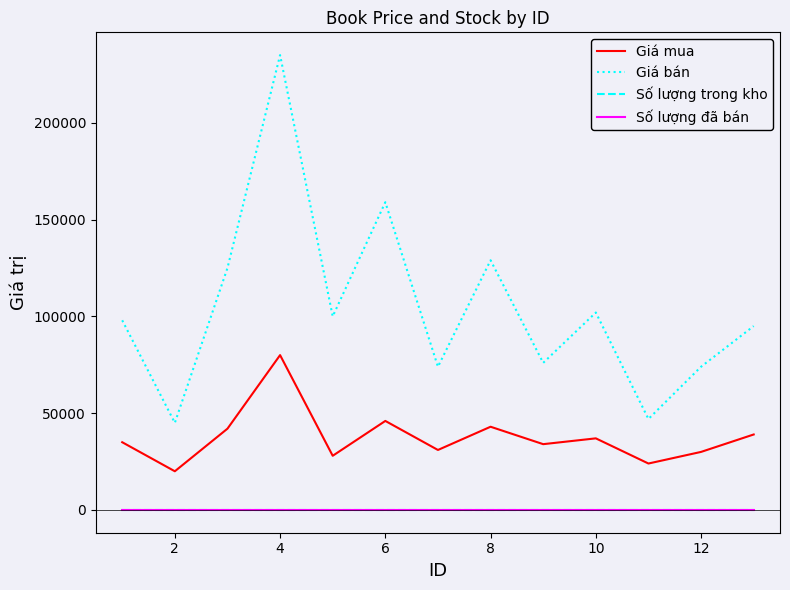

Which series has the widest spread of values?

Giá bán